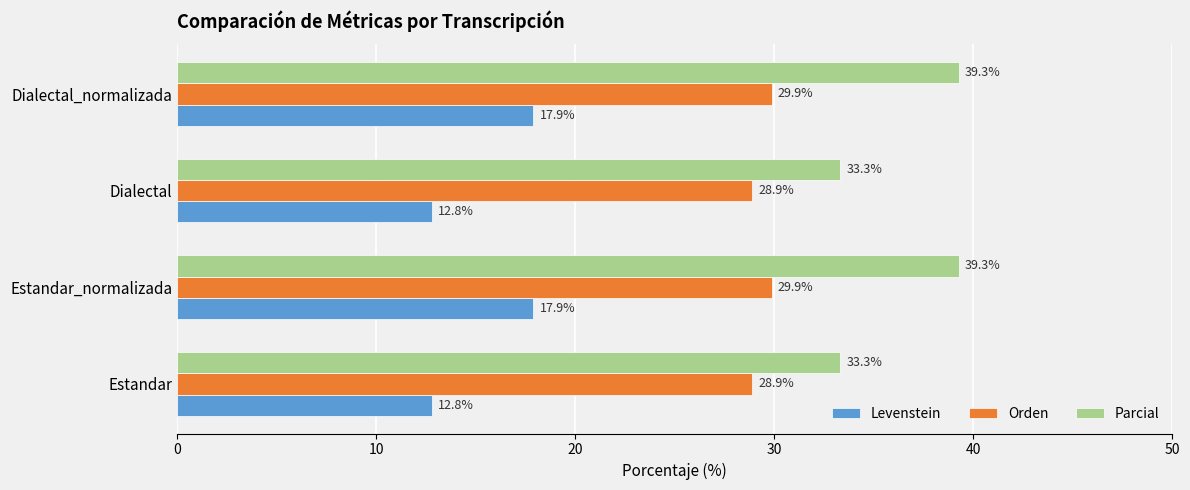

List the series in order of their overall mean, highest first.

Parcial, Orden, Levenstein